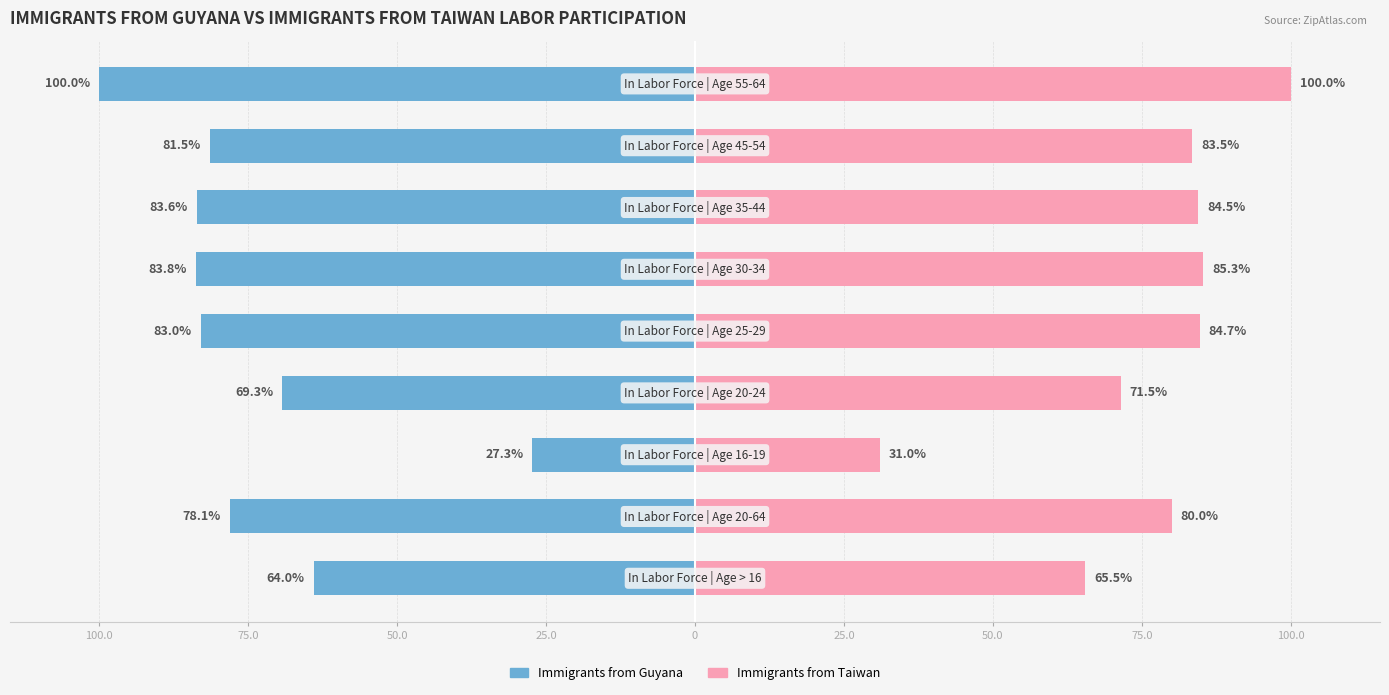

The value of Immigrants from Taiwan at 100.0 is 159.7. True or false?

False